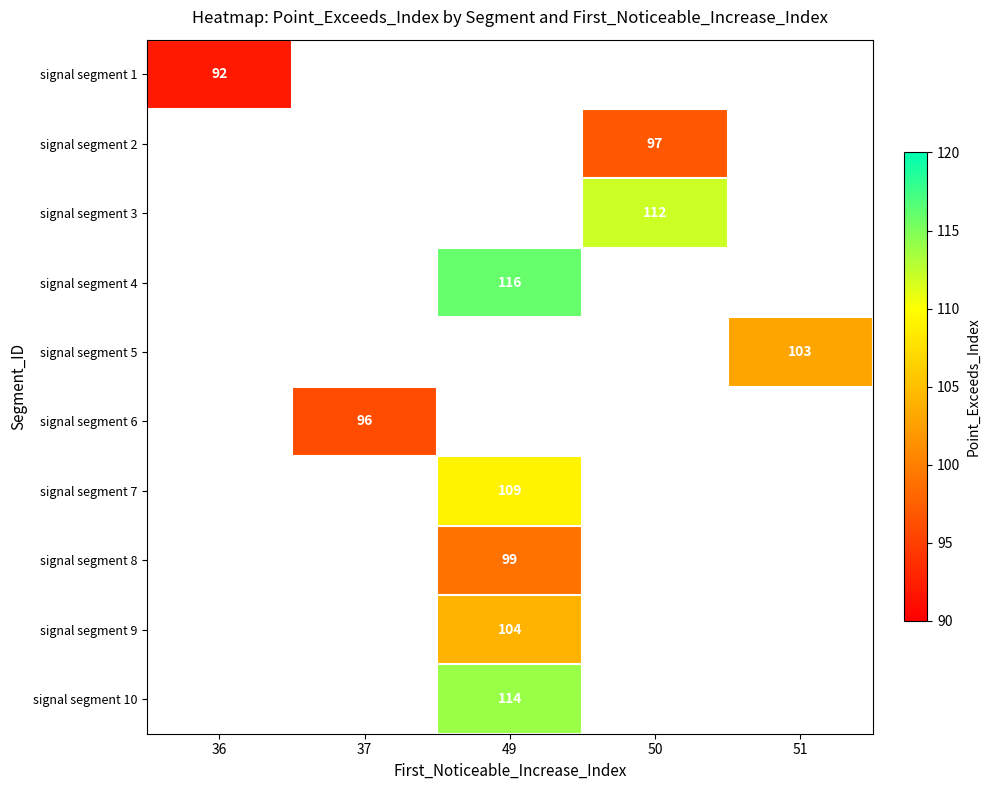

Which label corresponds to the smallest value in the chart?

36